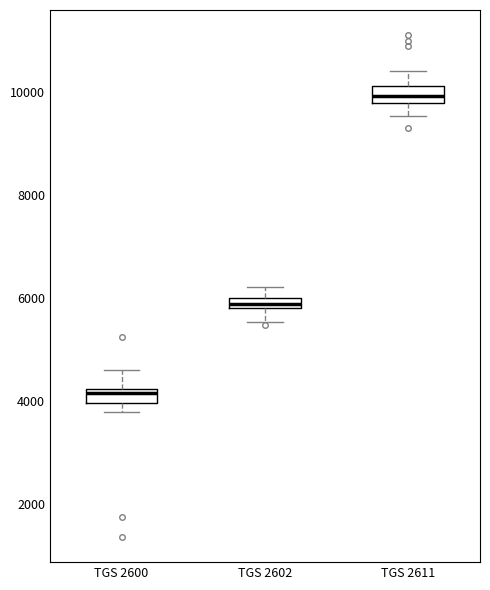

Which box's median line is the lowest?

TGS 2600